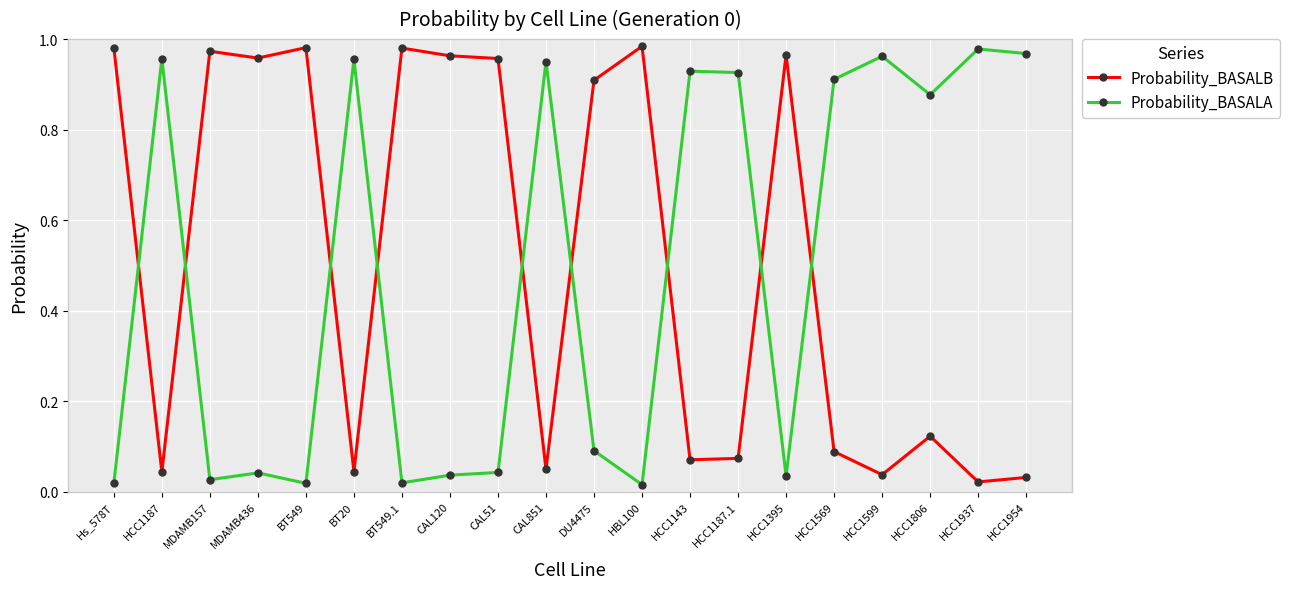

At how many categories does at least one series exceed 0?

20